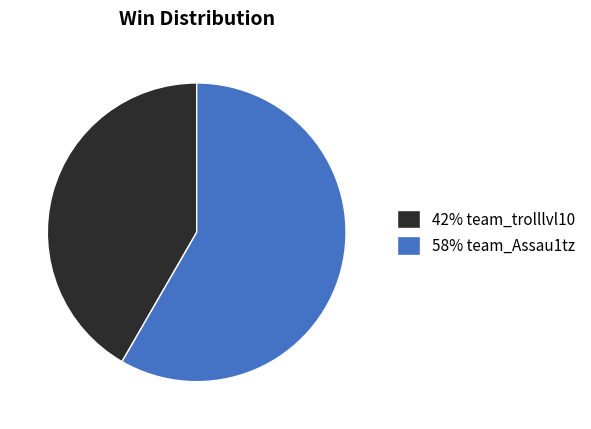

Which slice is the smallest?

42% team_trolllvl10